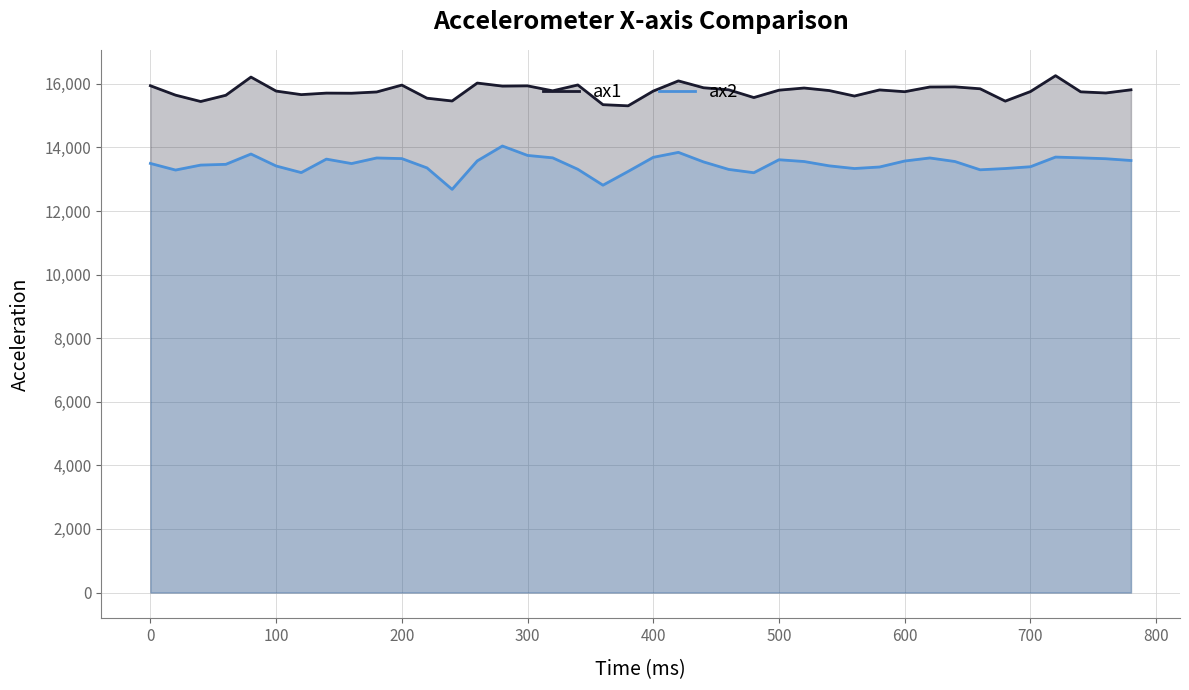

What is the average value of the ax1 series?

15772